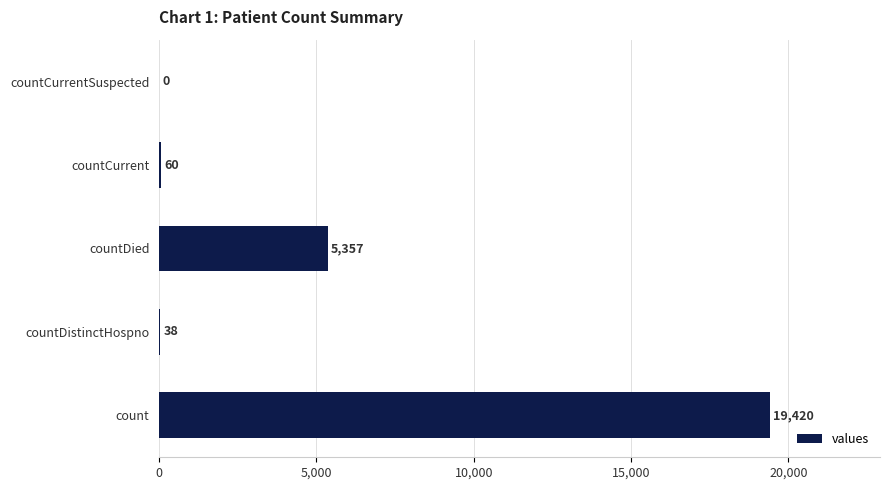

Are the bars horizontal?

Yes